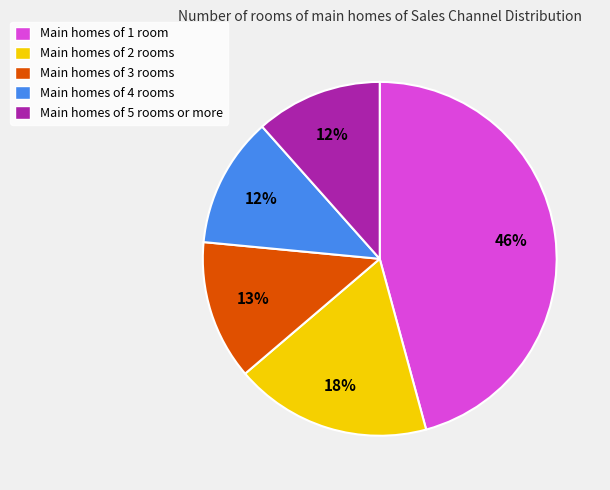

How many slices are in this pie chart?

5